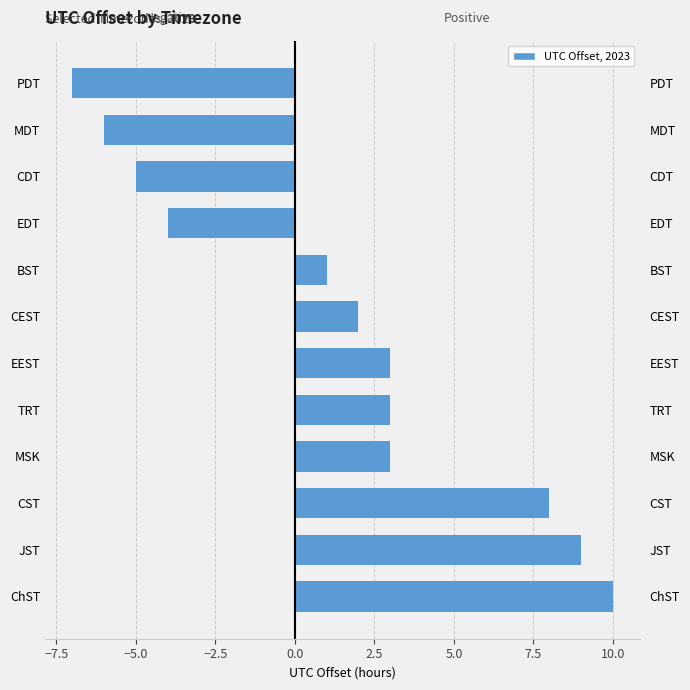

Reading left to right, list all the values displayed in this chart.

UTC Offset (negative): 0	0	0	0	0	0	0	0	-4	-5	-6	-7
UTC Offset (positive): 10	9	8	3	3	3	2	1	0	0	0	0